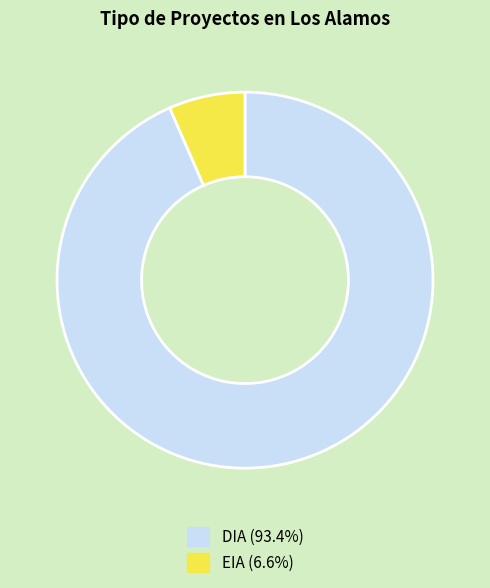

Between DIA and EIA, which is larger?

DIA